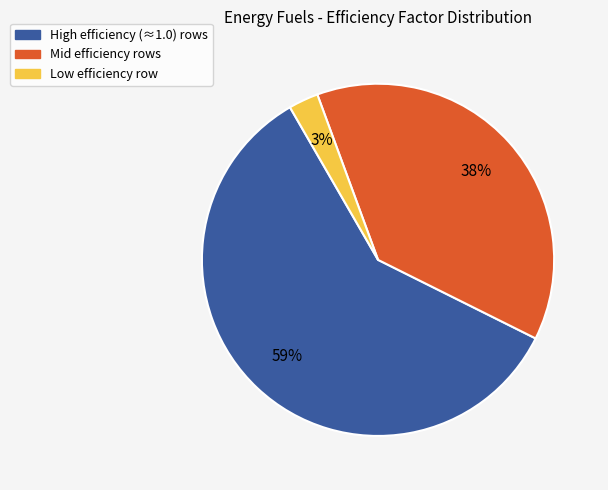

How many segments does this pie chart have?

3